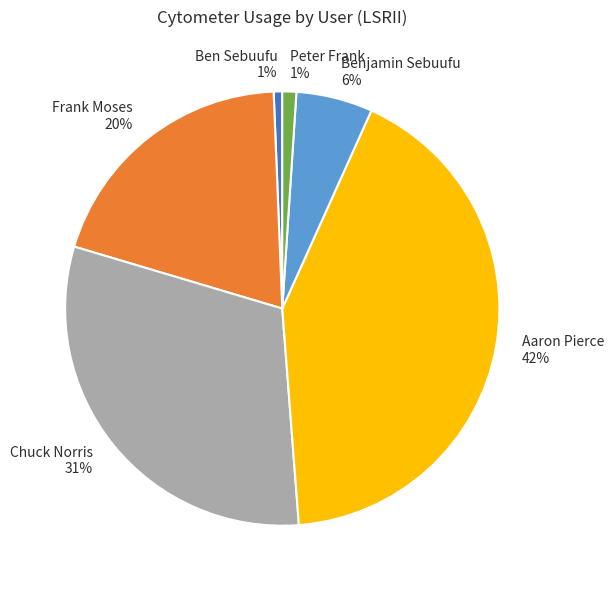

The Chuck Norris slice represents 17% of the pie. True or false?

False